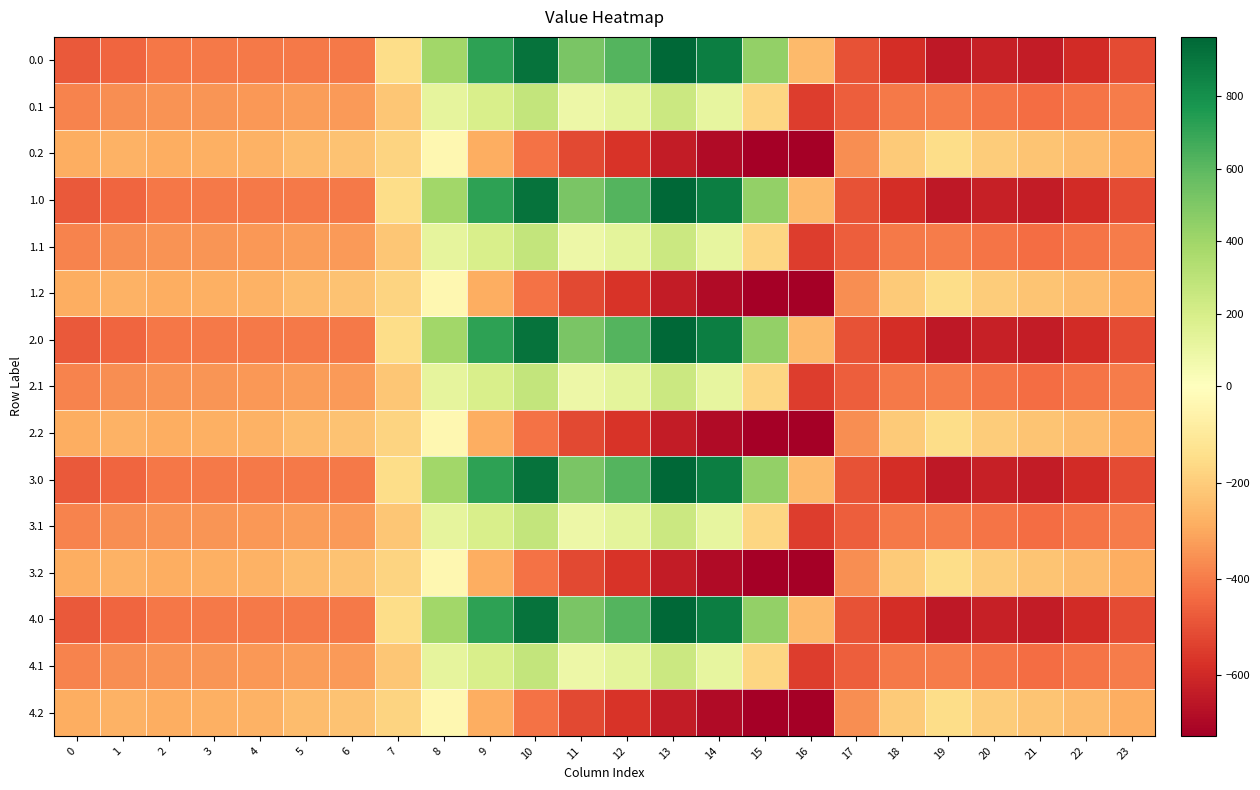

What is the smallest value displayed?

-726.6